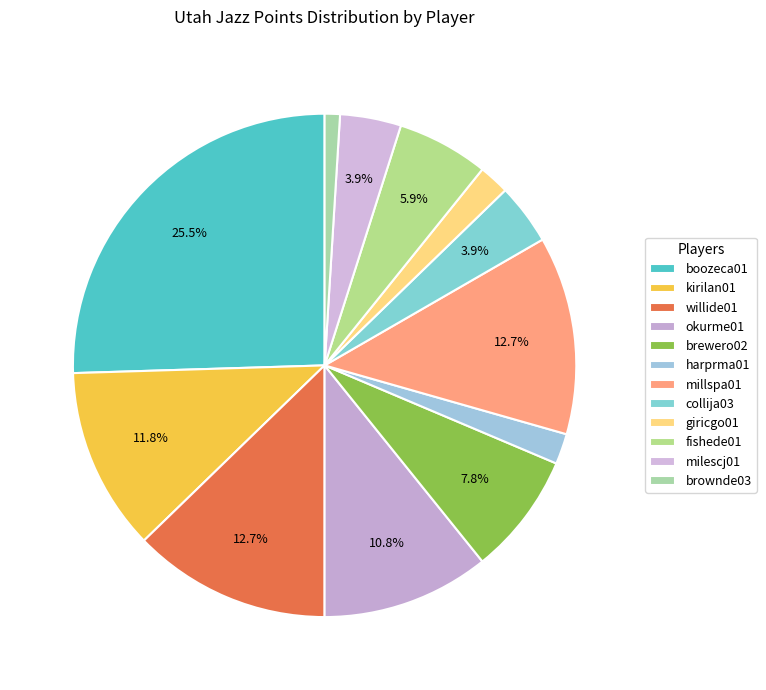

How many segments does this pie chart have?

12